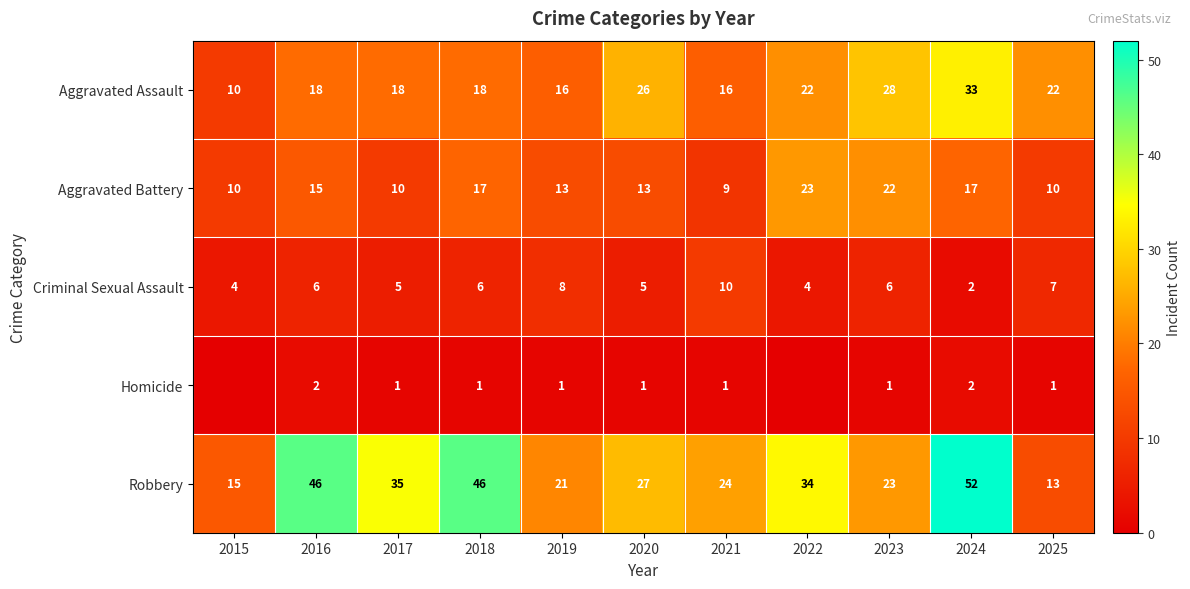

Rank the series at 2017 from lowest to highest value.

Homicide, Criminal Sexual Assault, Aggravated Battery, Aggravated Assault, Robbery